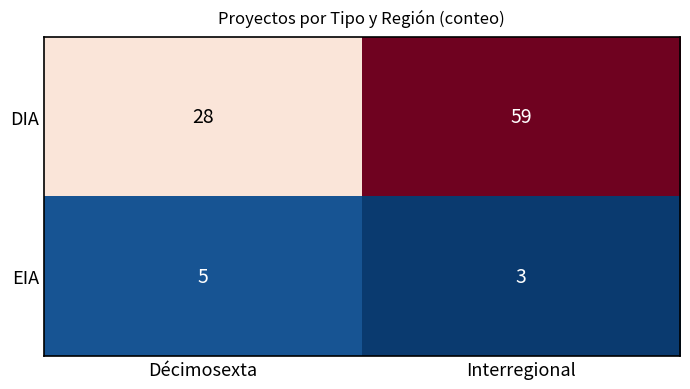

At Interregional, list the series in order from largest to smallest.

DIA, EIA